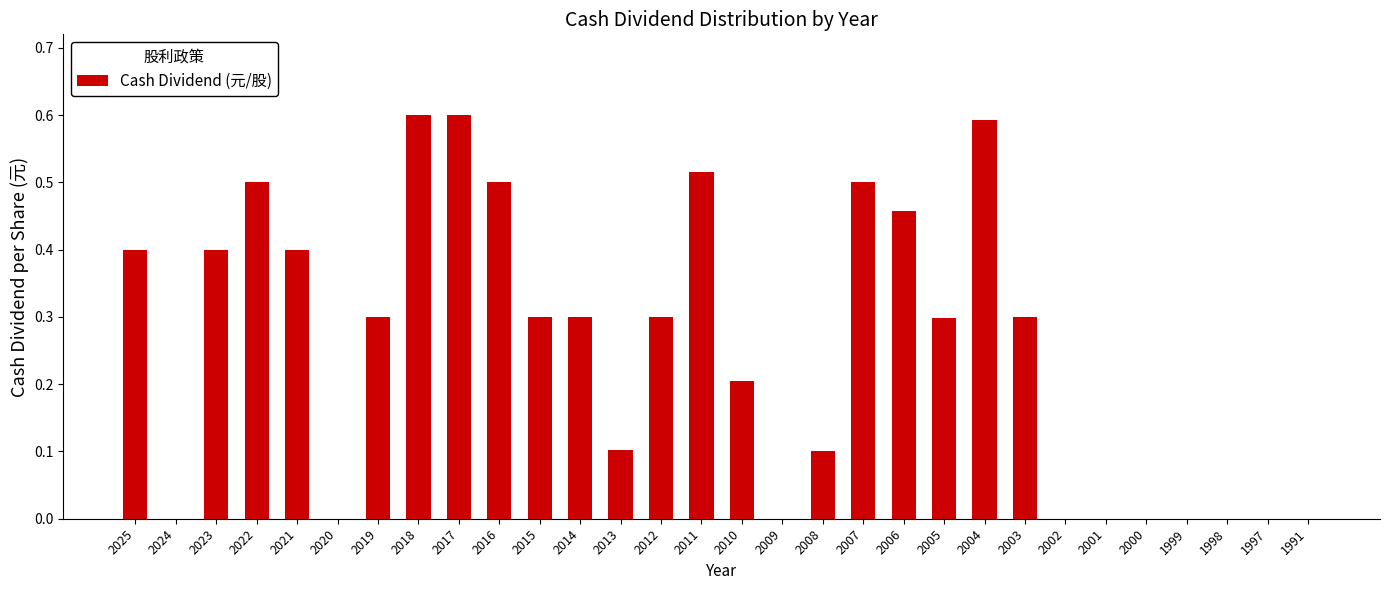

The chart shows a value of 0.3 at 2012. True or false?

True